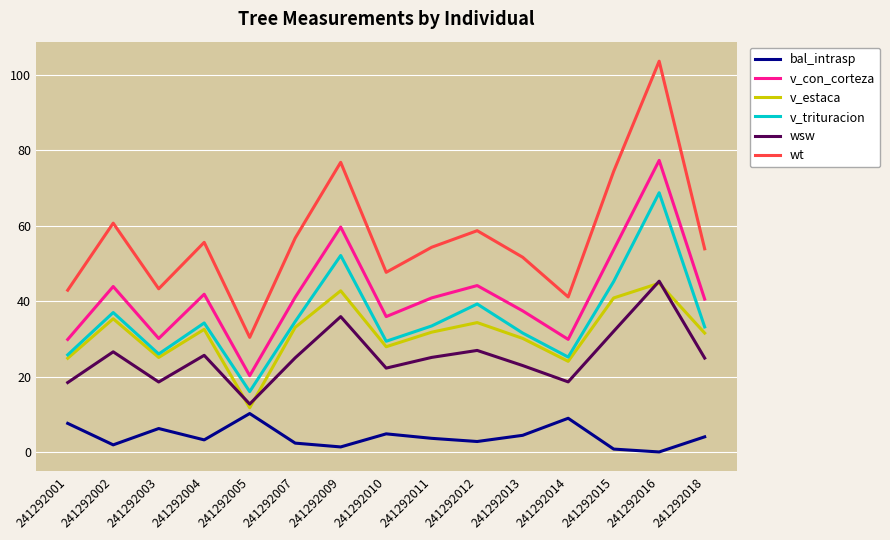

True or false: wt has a value of 55.6 at 241292004.

True